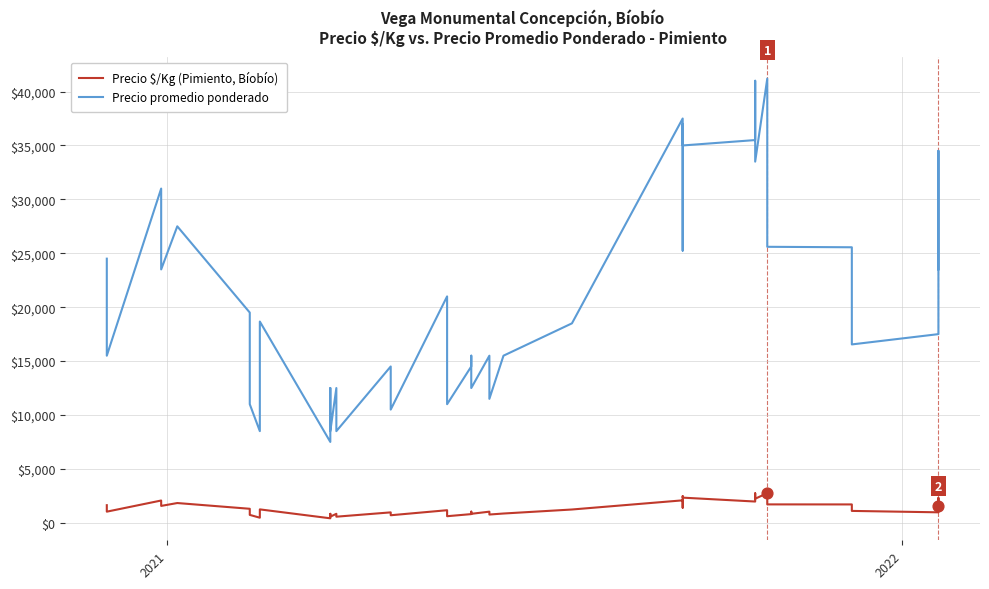

What are all the series names shown in the legend?

Precio $/Kg (Pimiento, Bíobío), Precio promedio ponderado